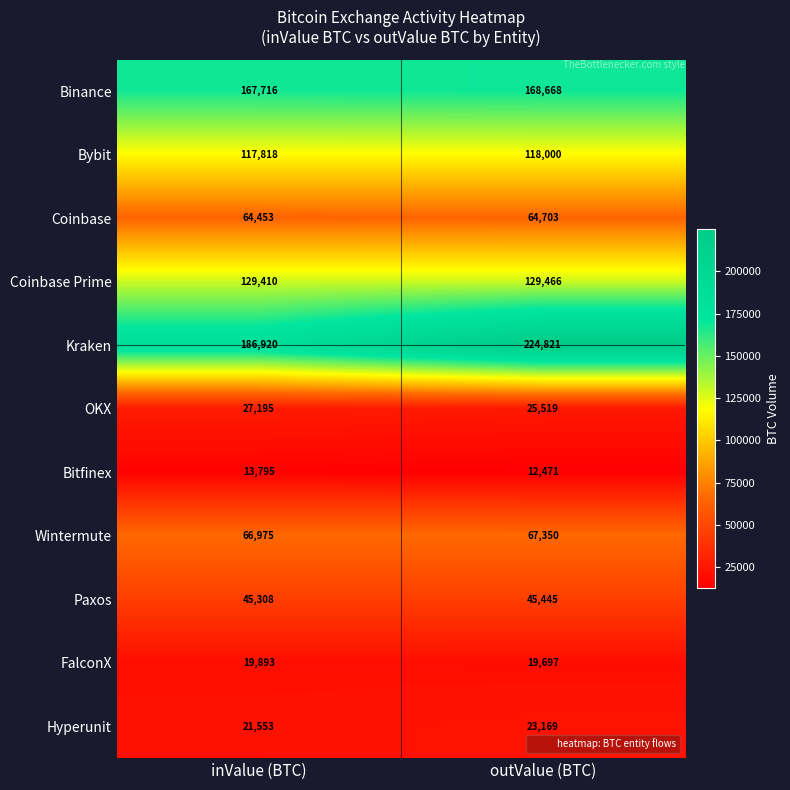

Count the number of data series in this chart.

11